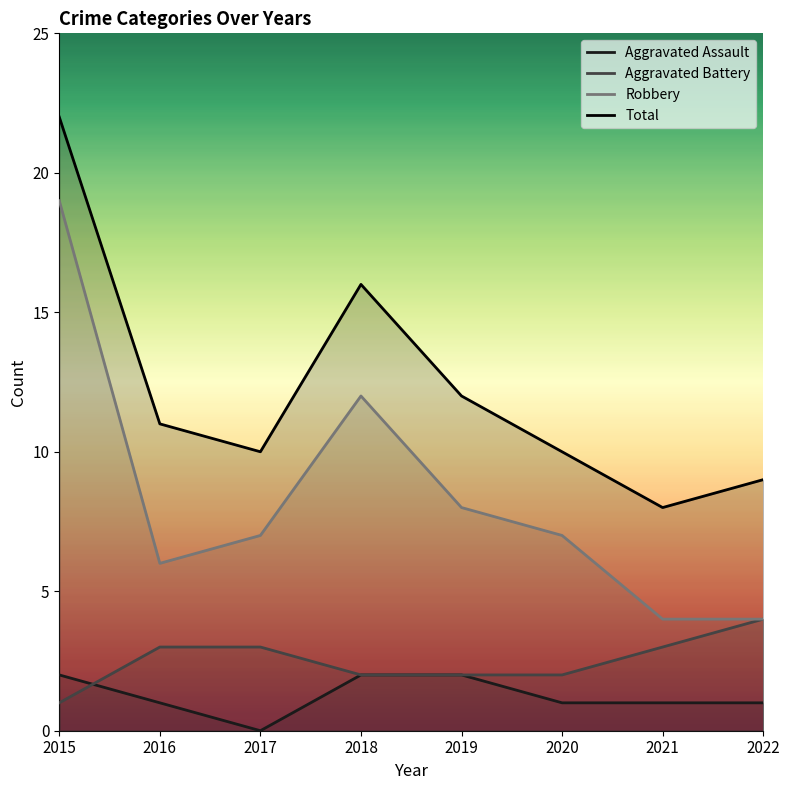

What is the sum of the Aggravated Assault values at 2016 and 2022?

2